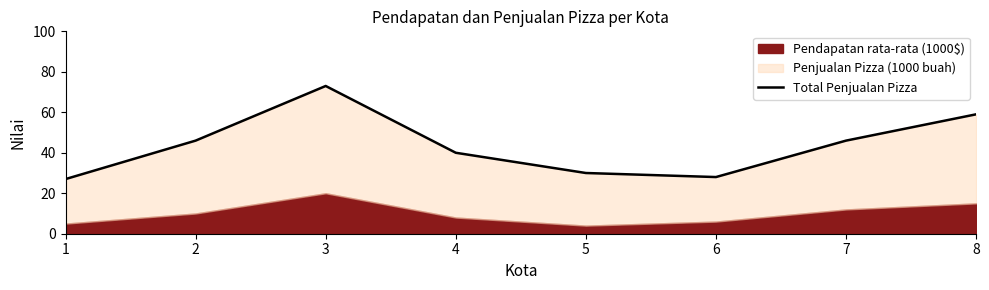

What is the value of the 6th point from the left?

28